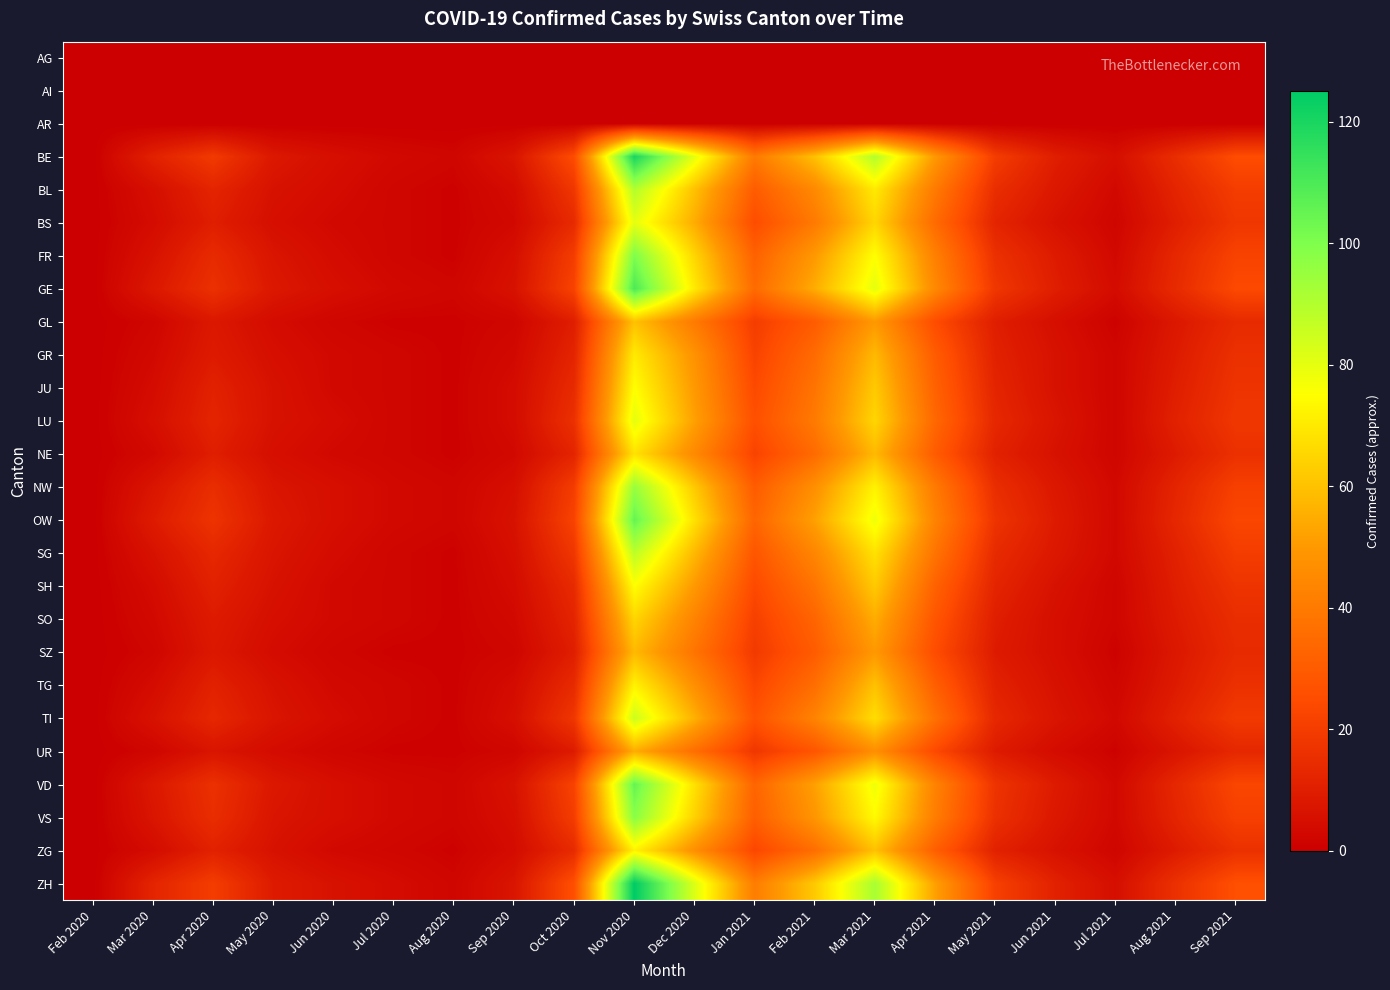

At how many categories does at least one series exceed 48?

5